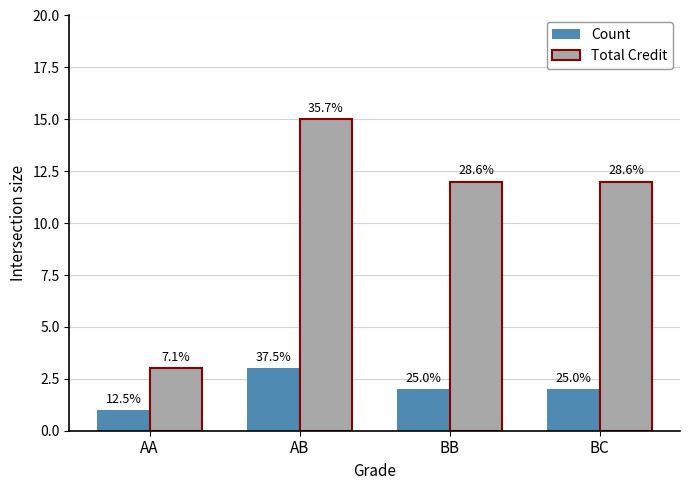

Which series has the largest total across all categories?

Total Credit